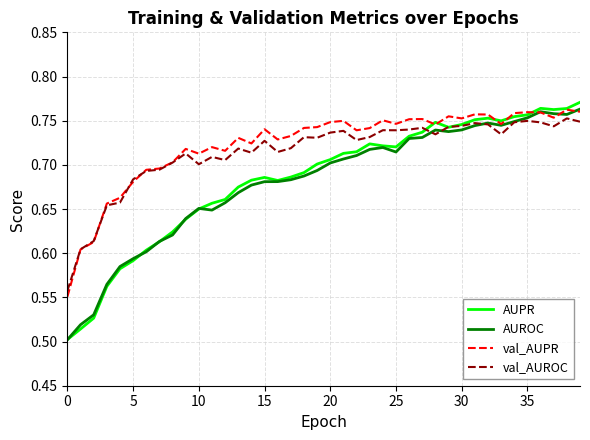

Which series has the largest total across all categories?

val_AUPR